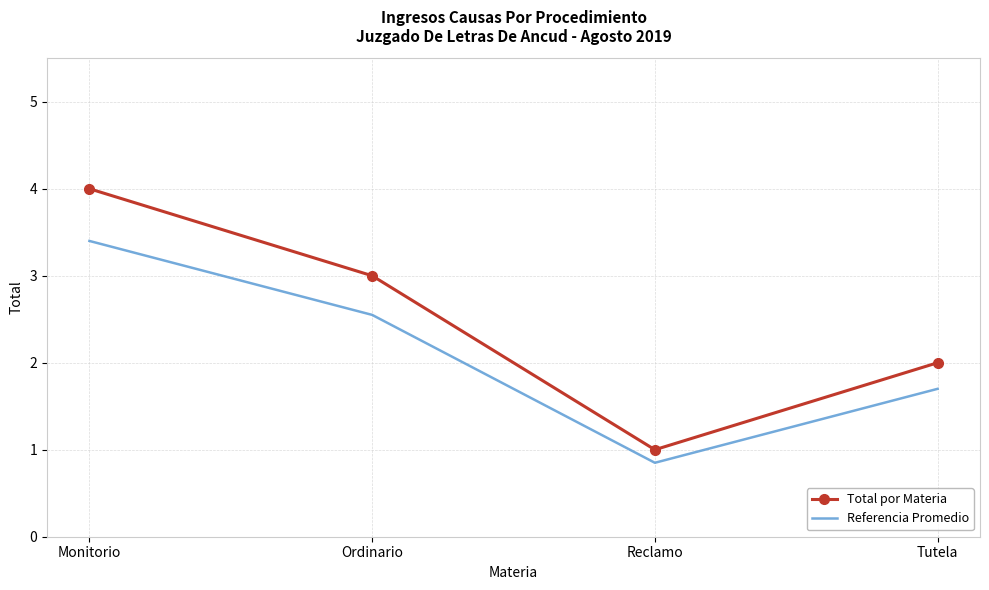

At which category is the sum across all series the highest?

Monitorio